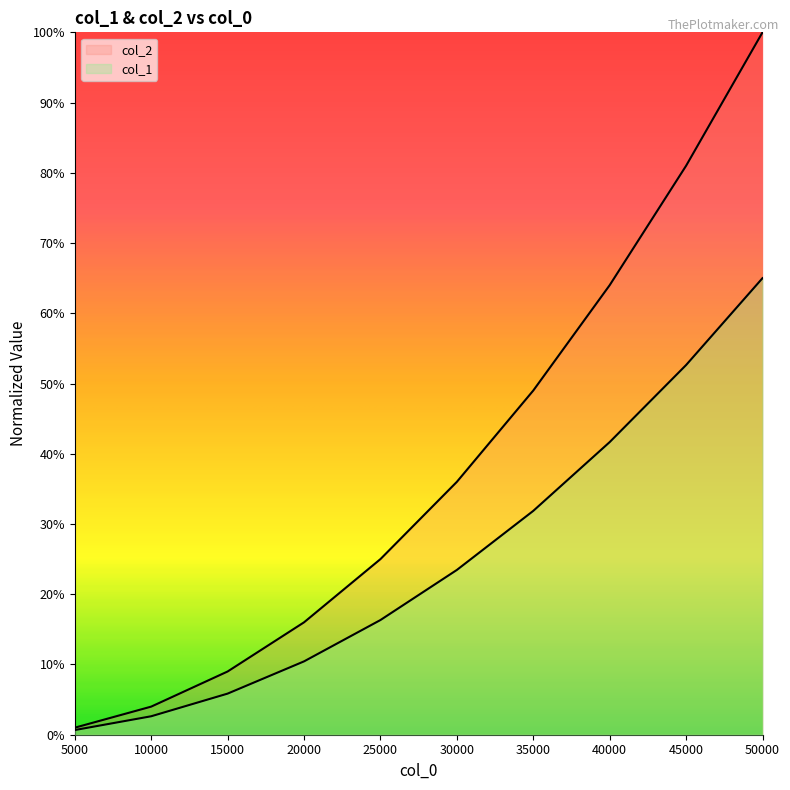

At 20000, list the series in order from smallest to largest.

col_1, col_2